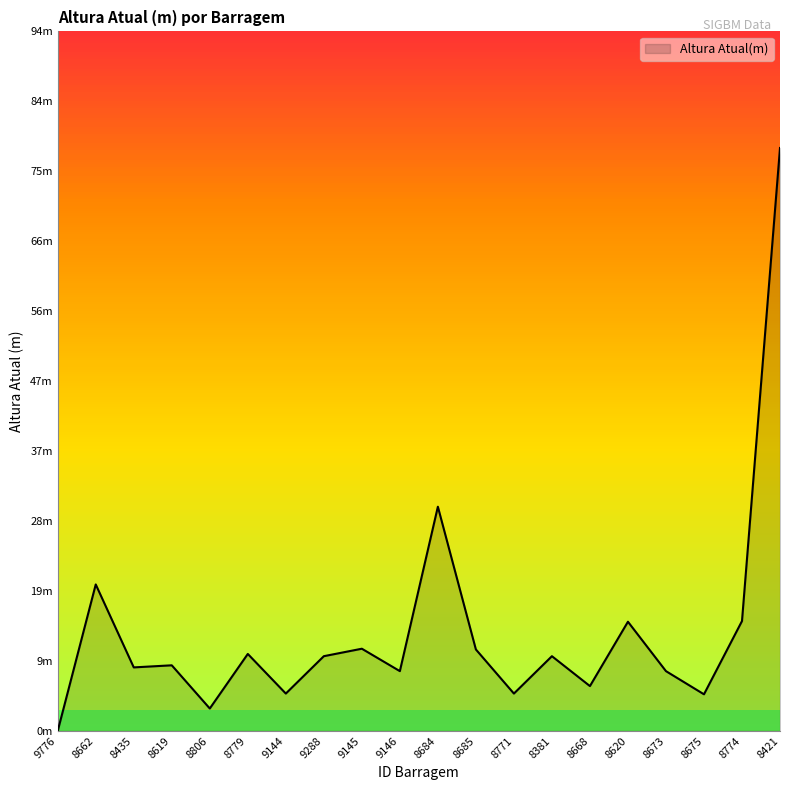

What is the value of the 18th point from the left?

4.9